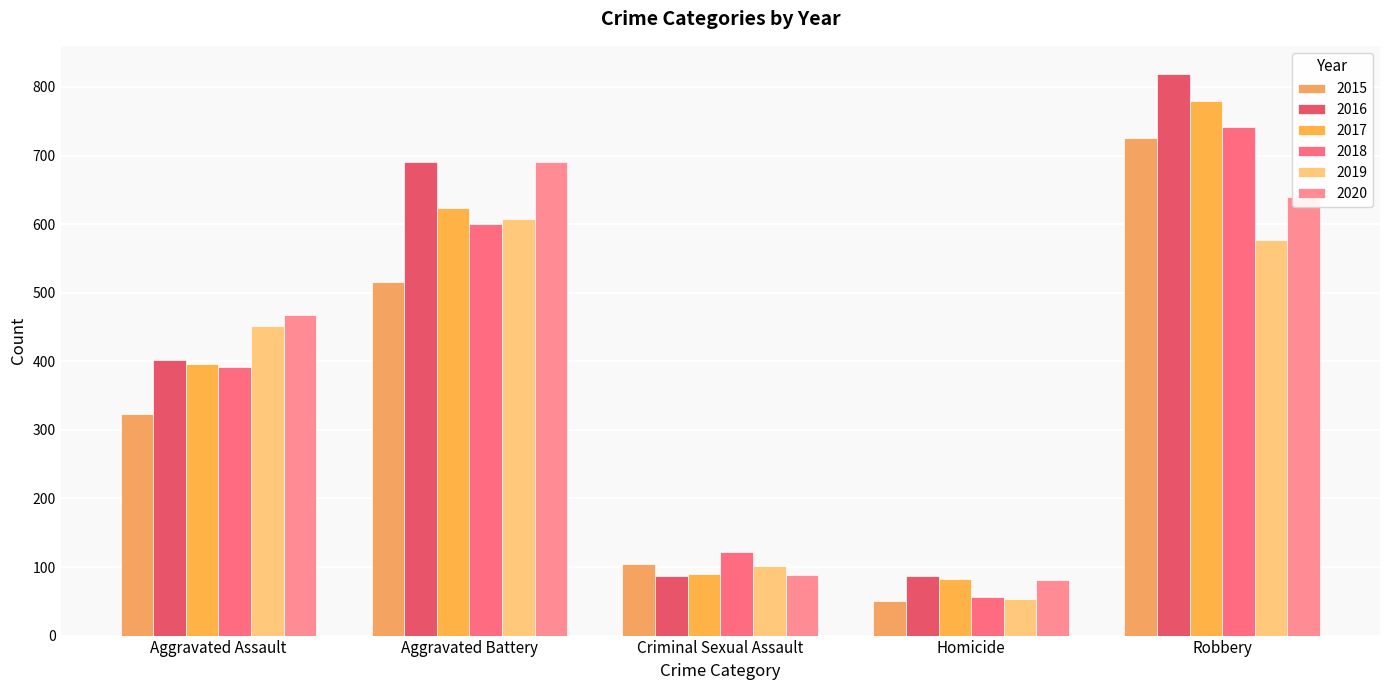

Reading left to right, list all the values displayed in this chart.

2015: 323	515	105	50	726
2016: 402	691	87	87	819
2017: 396	623	90	82	780
2018: 392	600	122	56	741
2019: 452	608	102	53	577
2020: 468	691	89	81	639